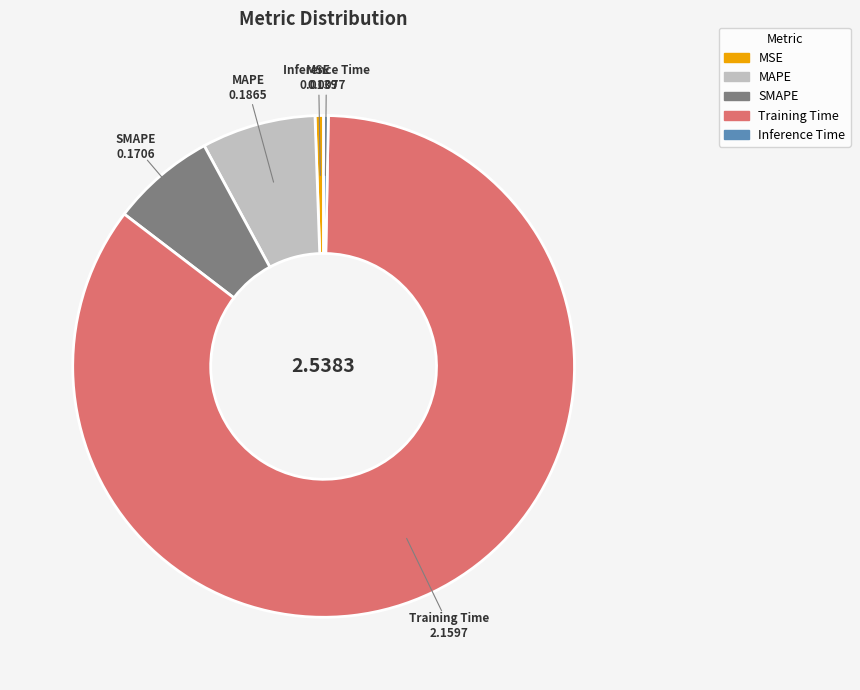

Is the sum of MAPE and SMAPE greater than half?

No